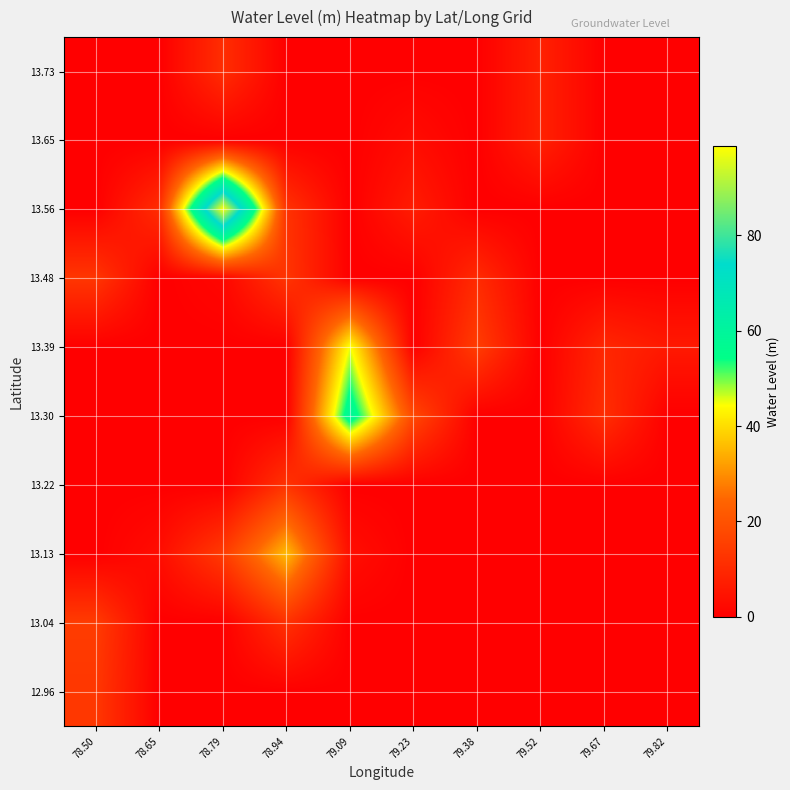

At how many categories does at least one series exceed 37?

2